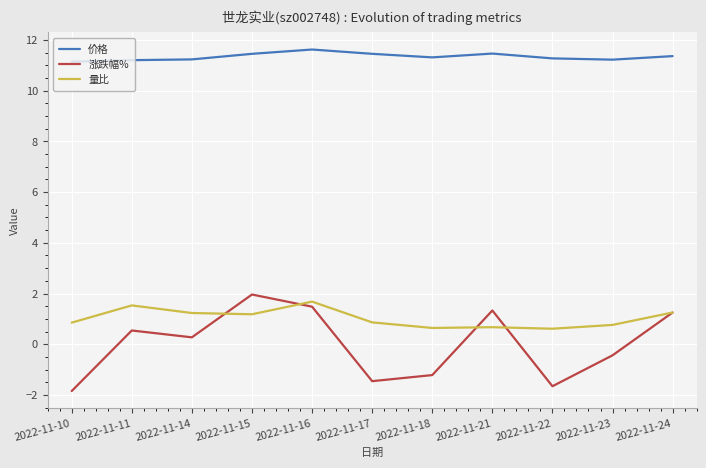

At 2022-11-14, list the series in order from largest to smallest.

价格, 量比, 涨跌幅%